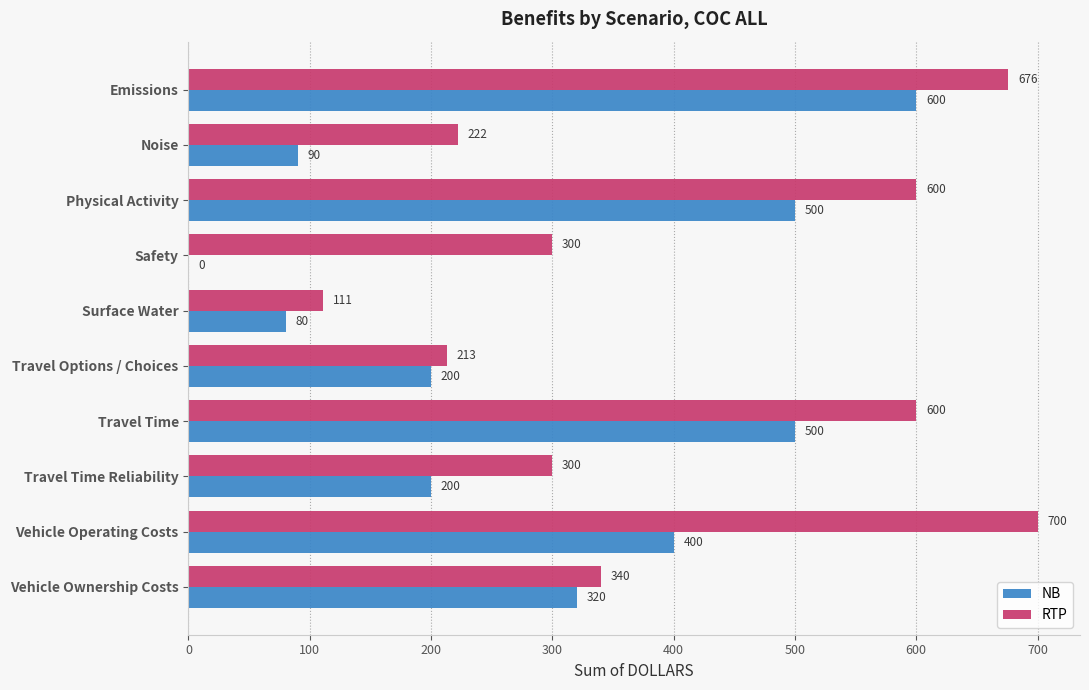

Which series has the widest spread of values?

NB